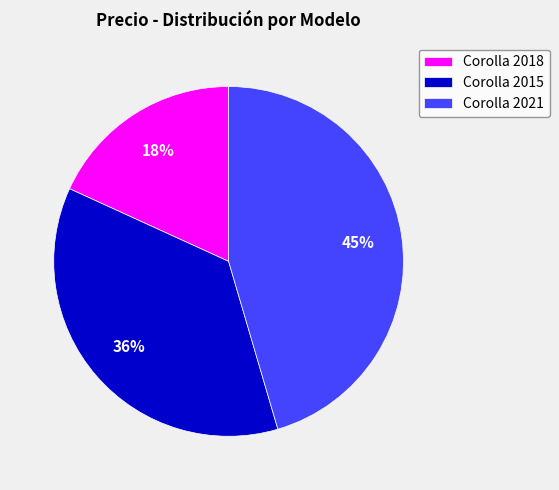

Is there a majority slice in this chart?

No